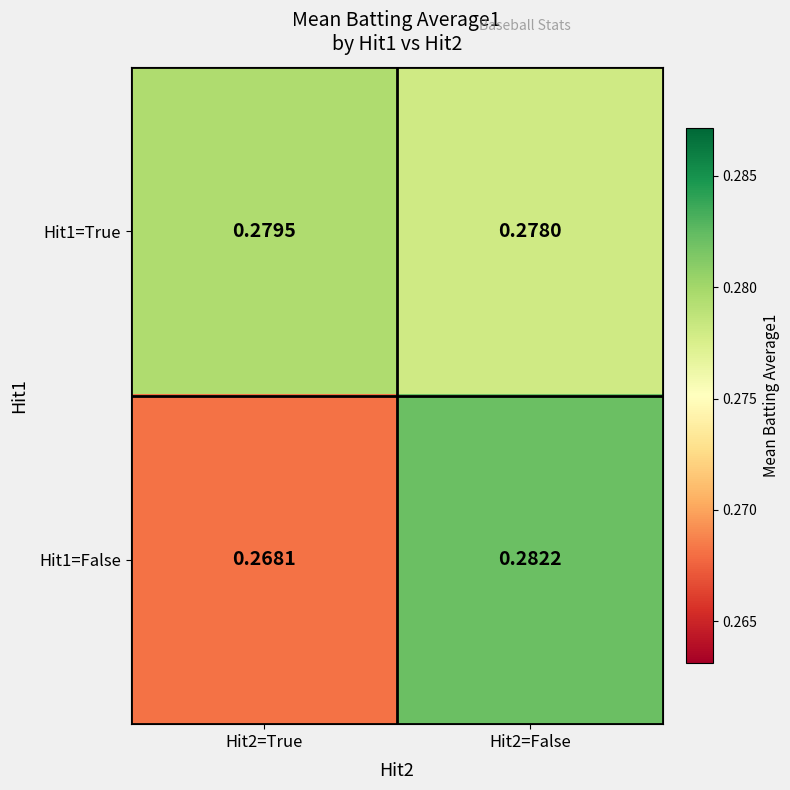

Is the value of Hit1=True at Hit2=True greater than the value of Hit1=False at Hit2=False?

No